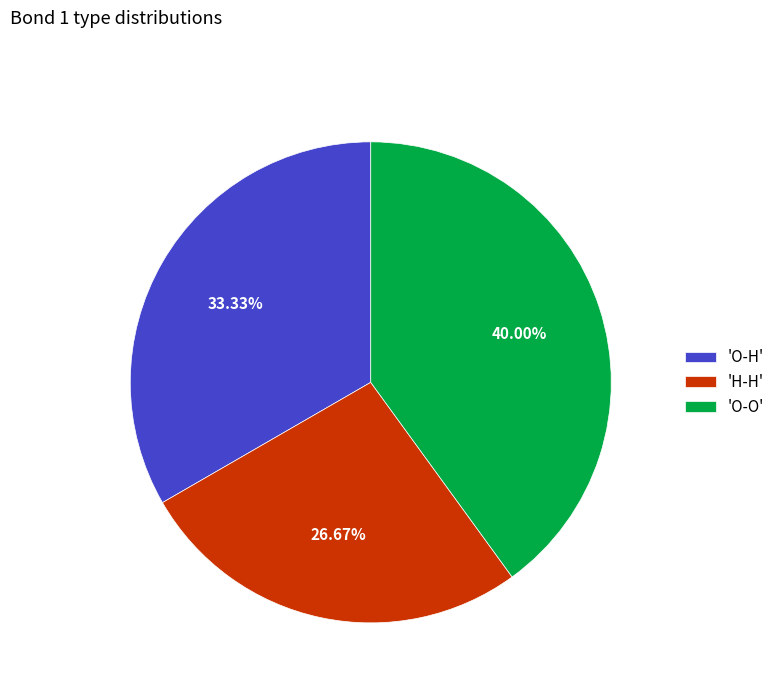

Which slice is the smallest?

'H-H'